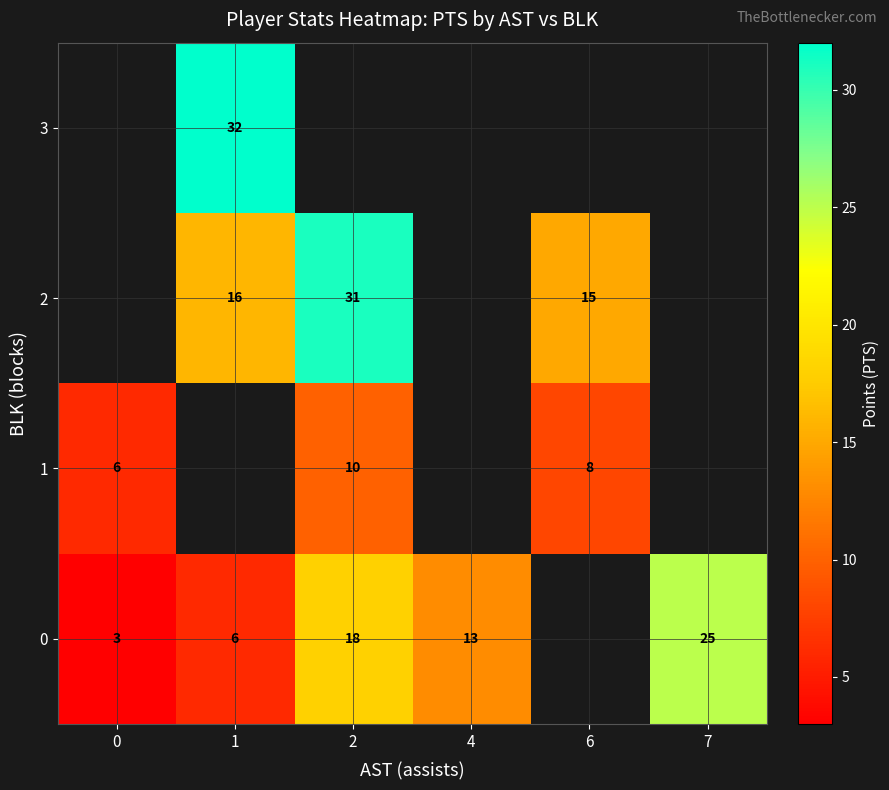

The 0 series shows 3 at 1. True or false?

False